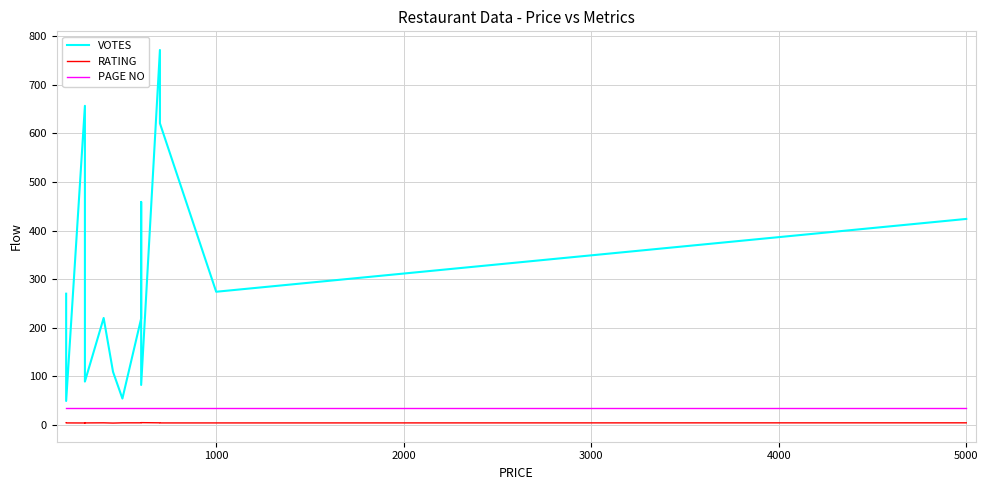

Which series has the largest total across all categories?

VOTES